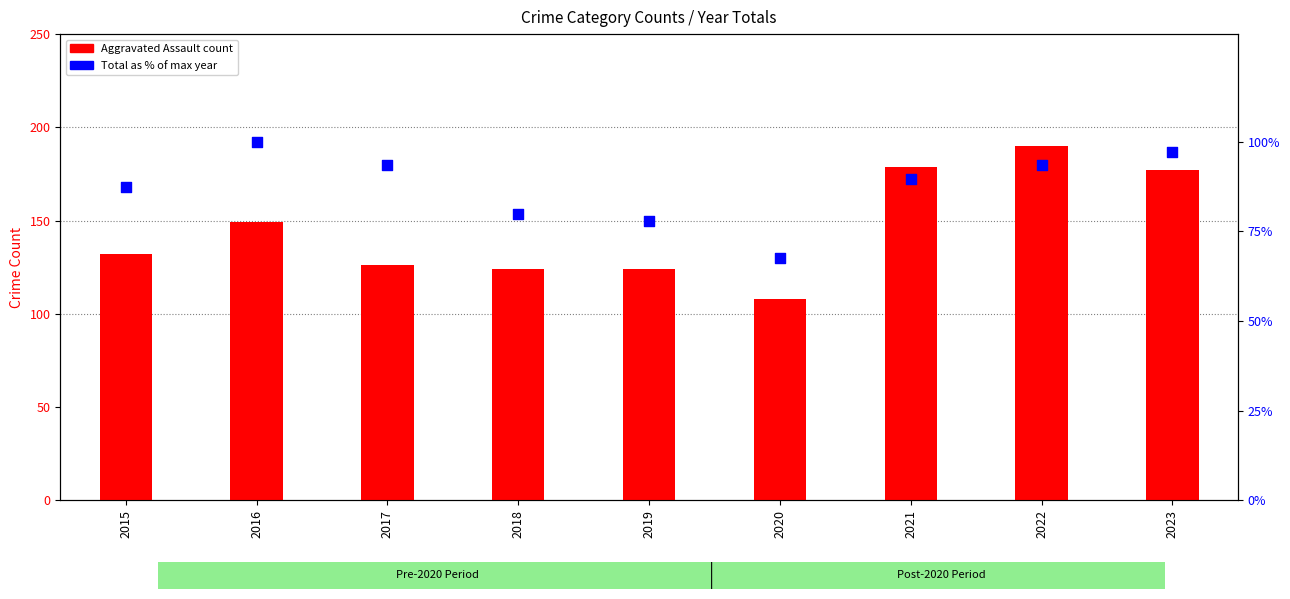

Which series has the largest total across all categories?

Aggravated Assault